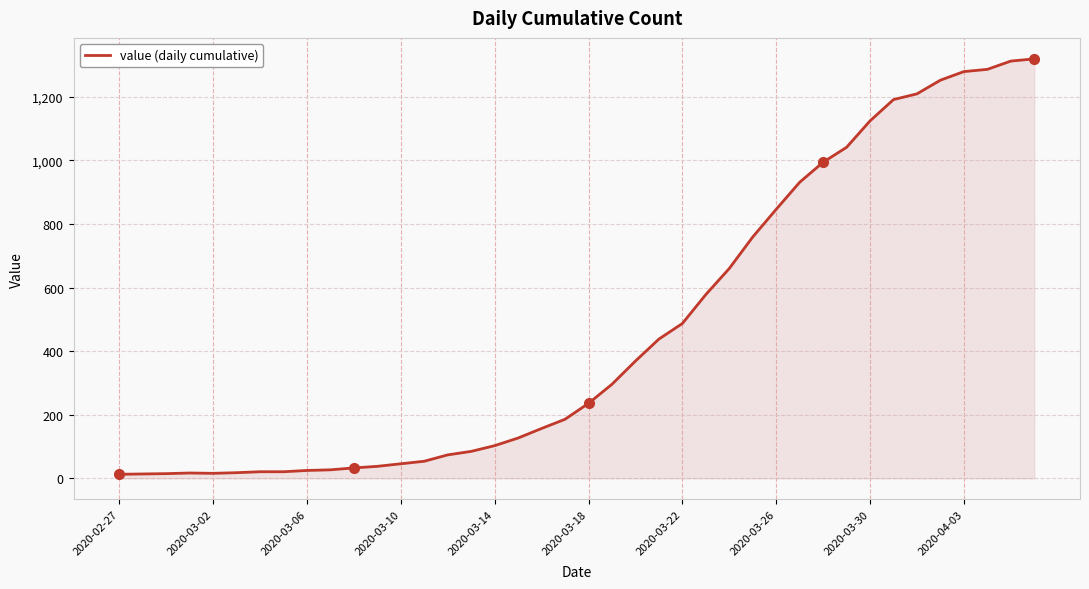

What is the difference between the maximum and minimum values?

1306